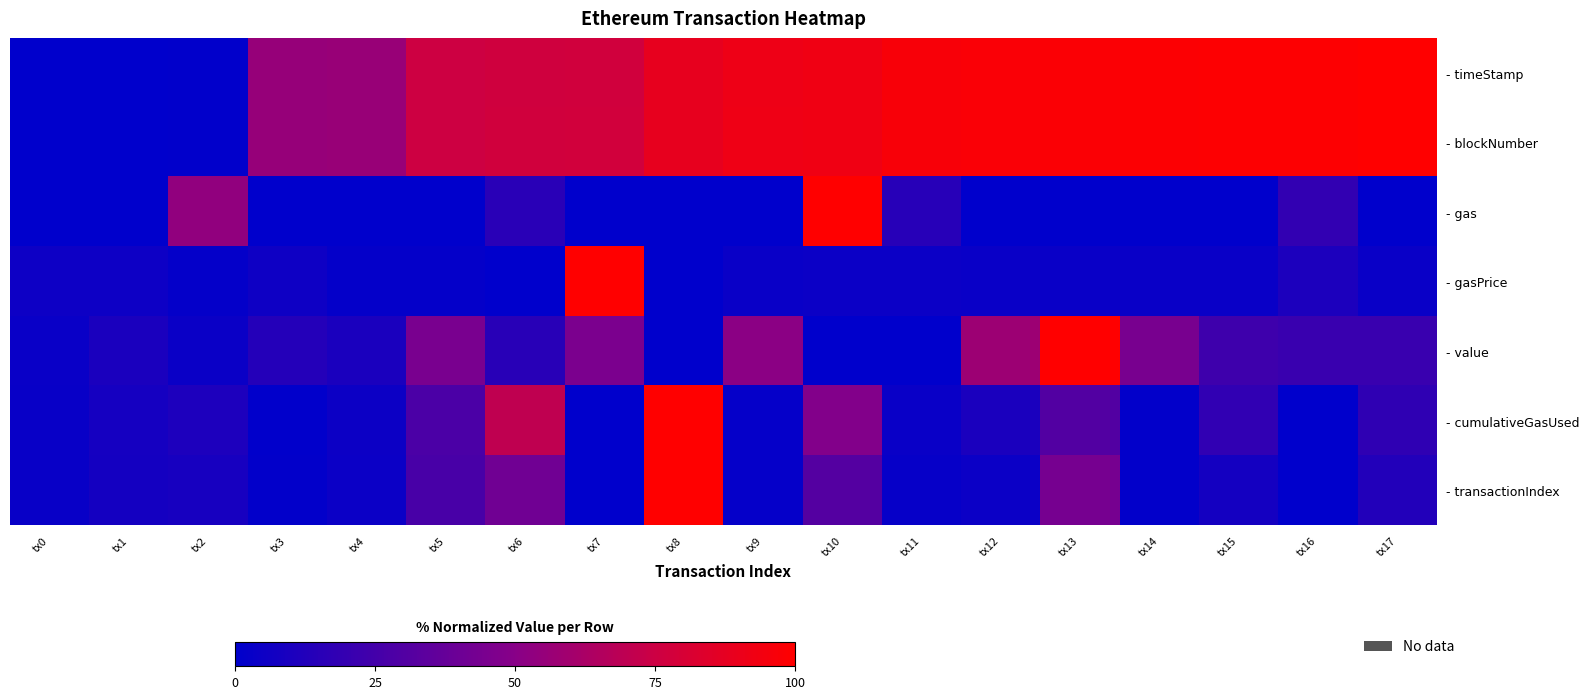

Which series has the largest total across all categories?

- blockNumber